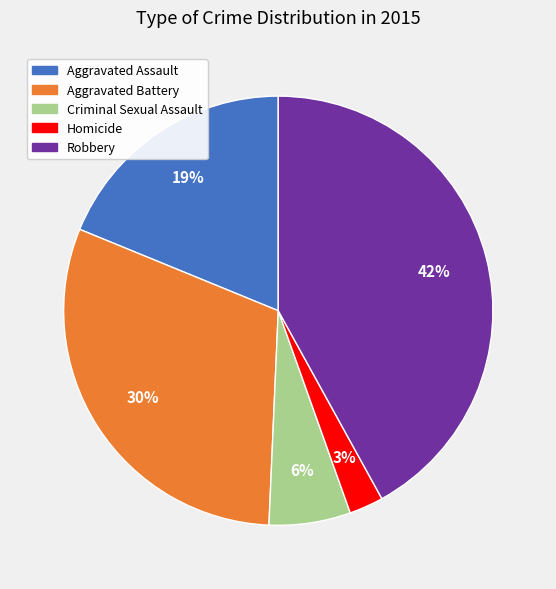

To the nearest percent, what is the difference between the largest and smallest slice percentages?

39%